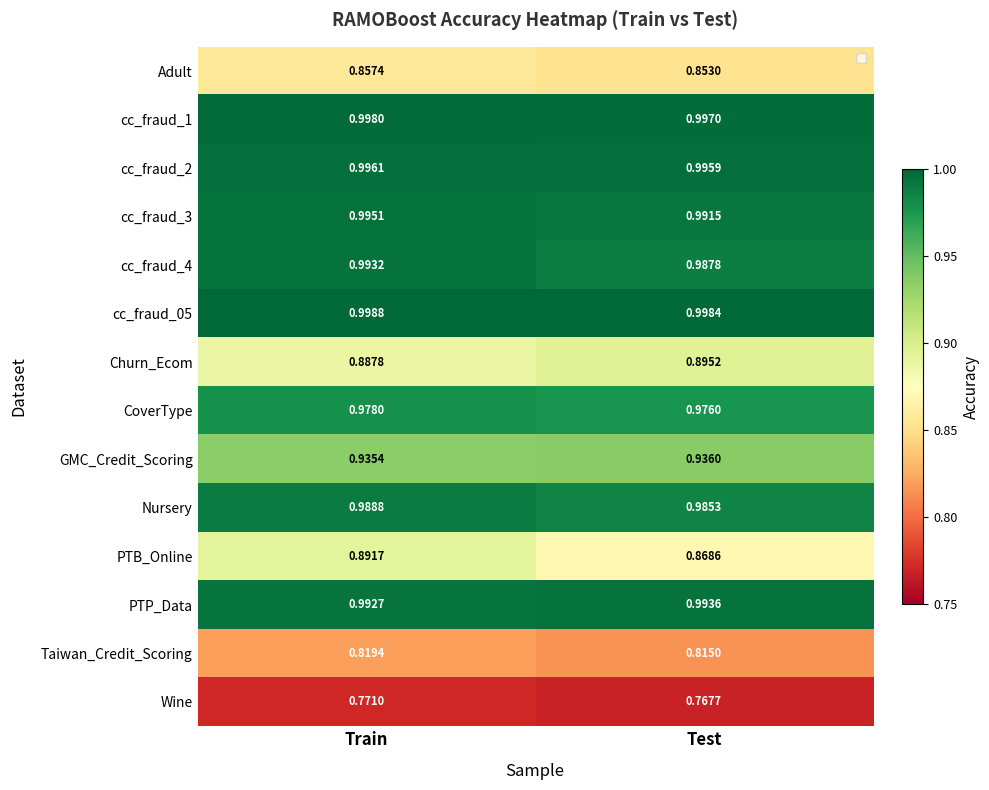

The value of cc_fraud_2 at Test is 1.8. True or false?

False